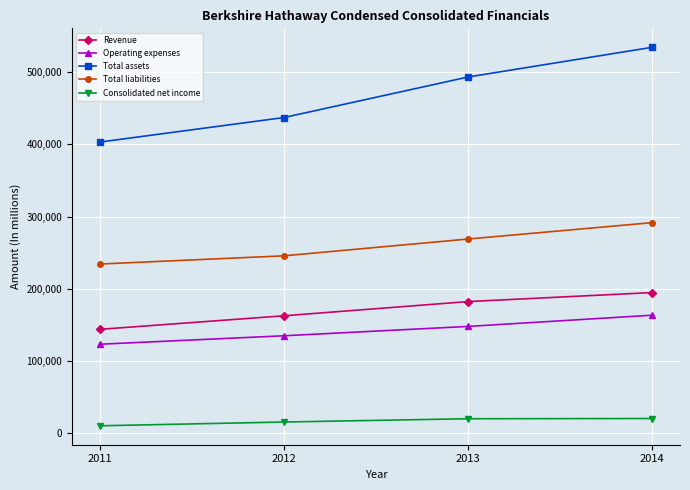

Which series has the largest range (max minus min)?

Total assets